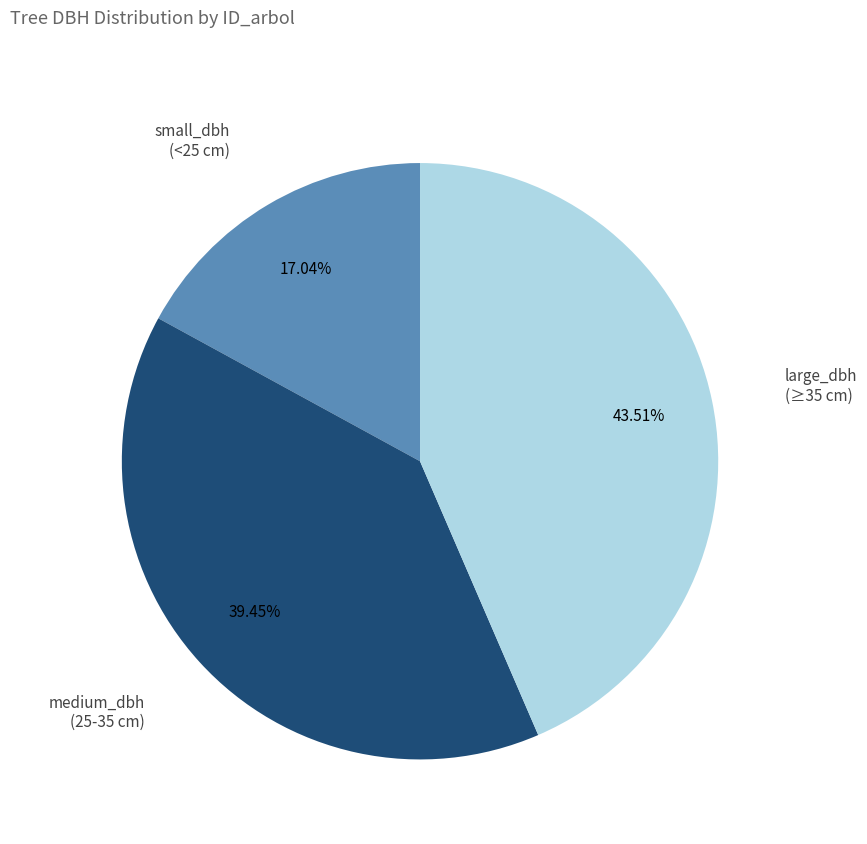

Is there any slice that represents more than half of the pie?

No